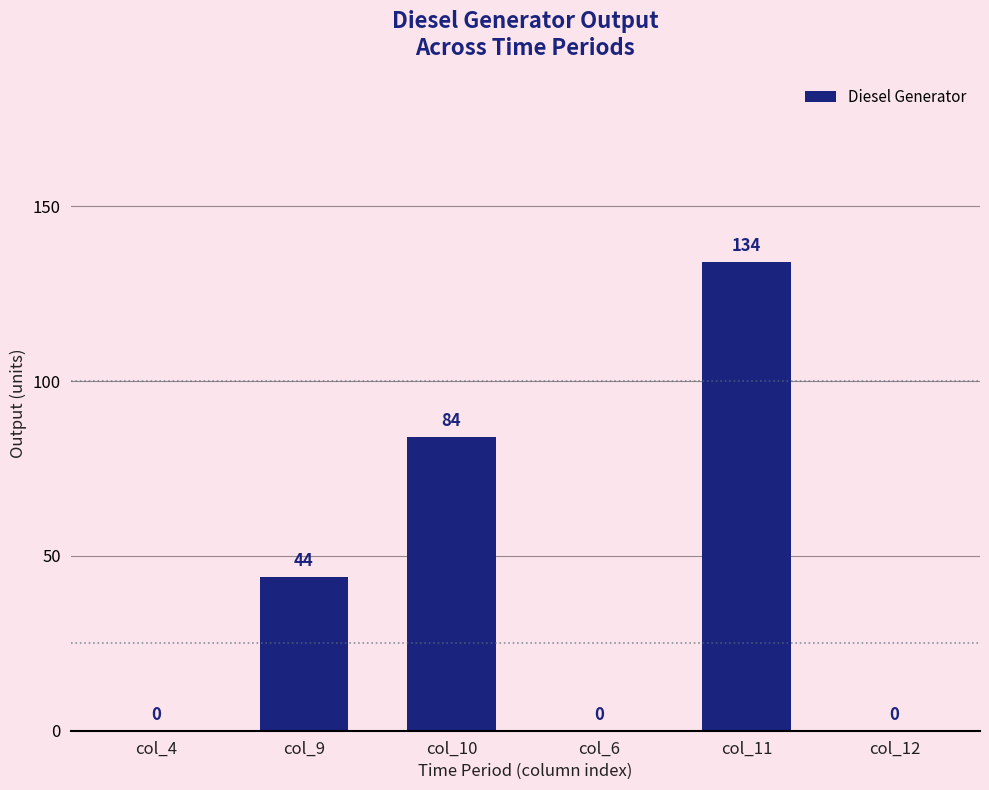

What is the greatest value displayed?

134.0